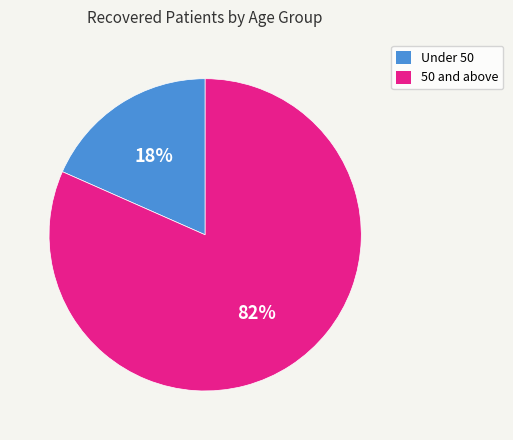

Is there a majority slice in this chart?

Yes